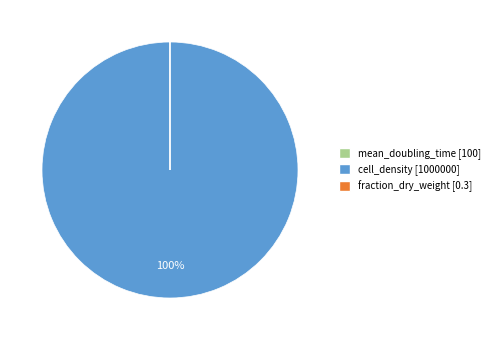

To the nearest percent, what is the average slice percentage?

33%